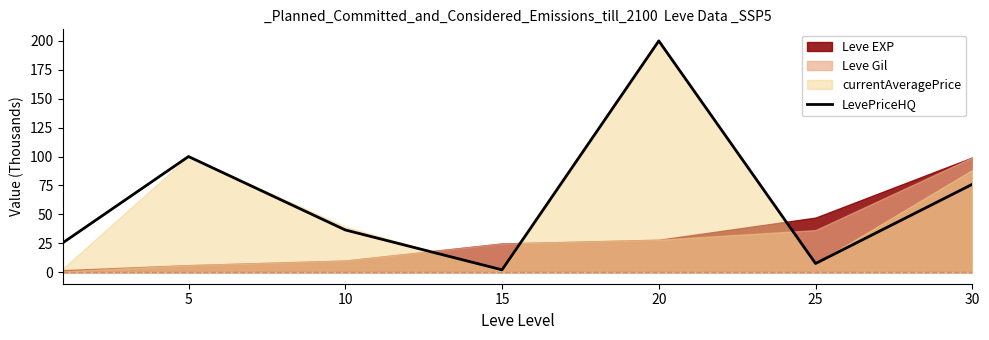

The value of LevePriceHQ at 20 is 200.0. True or false?

True